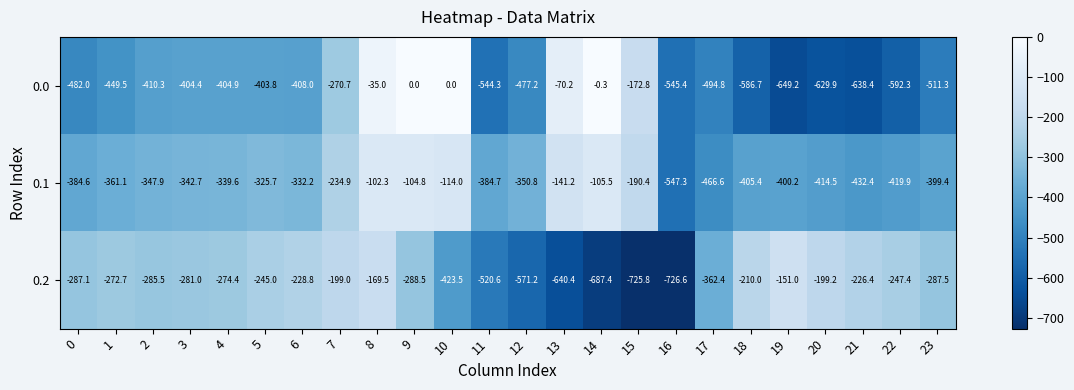

What value does the 0.0 series have at 22?

-592.3